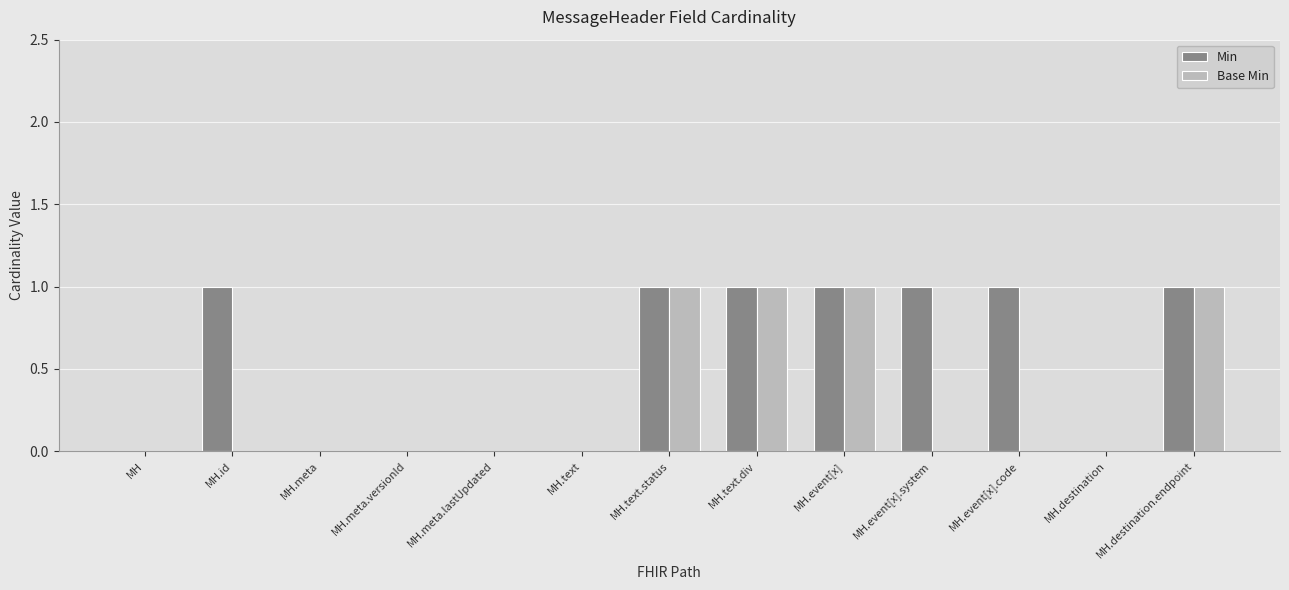

Which series changed the most between MH.text and MH.event[x].system?

Min